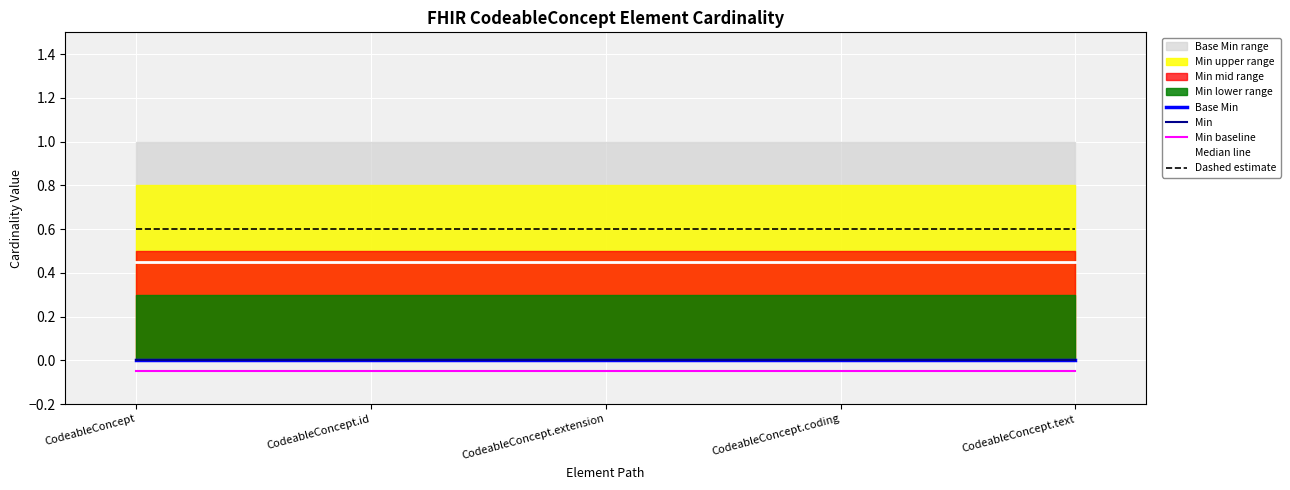

What is the minimum value shown in the chart?

-0.1